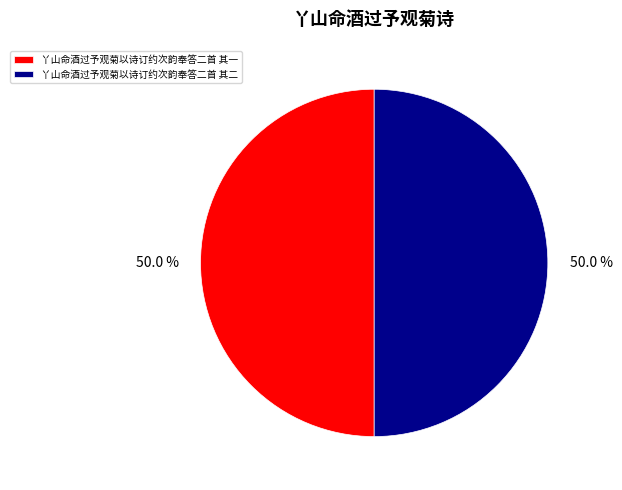

What is the ratio of the value at 丫山命酒过予观菊以诗订约次韵奉答二首 其一 to the value at 丫山命酒过予观菊以诗订约次韵奉答二首 其二?

1.0